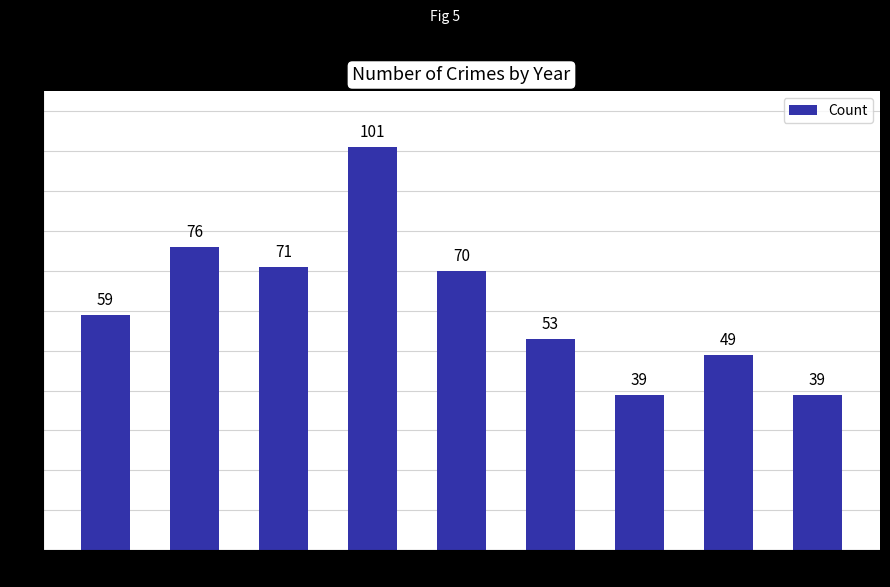

At which category does the chart reach its peak across all series?

2018